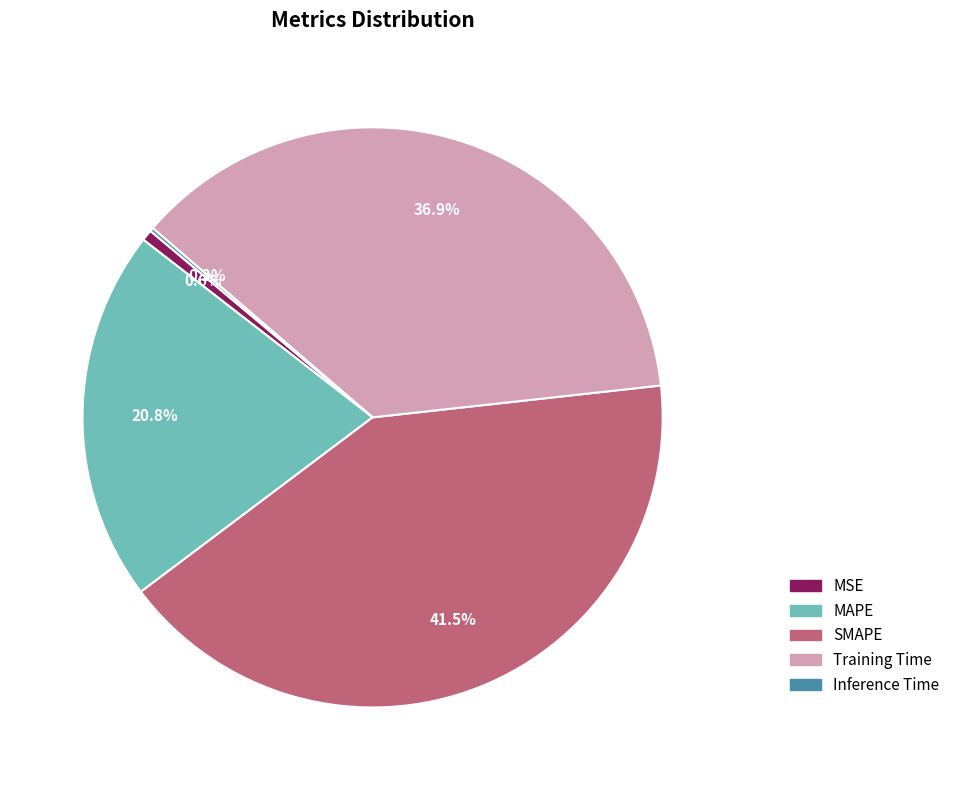

To the nearest percent, what is the difference between the largest and smallest slice percentages?

41%